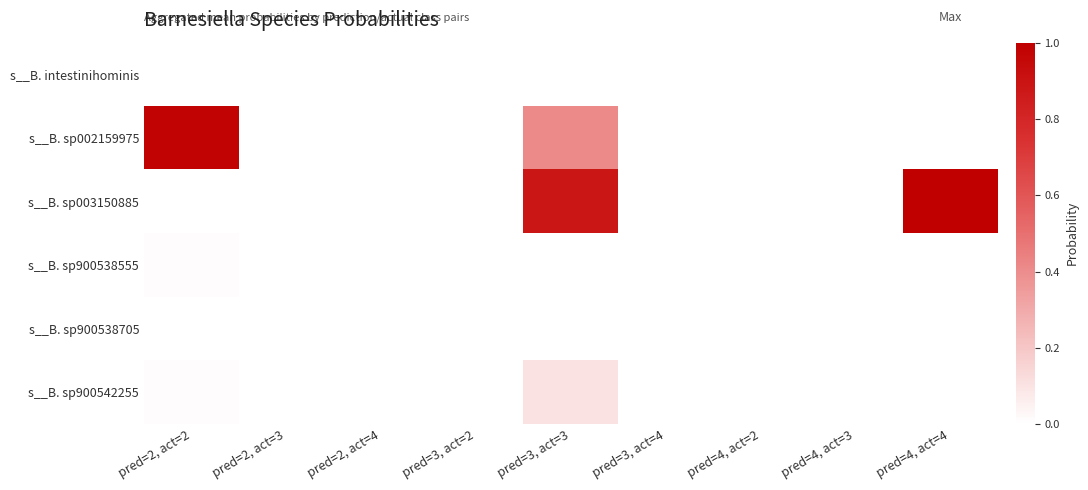

What is the greatest value displayed?

1.0